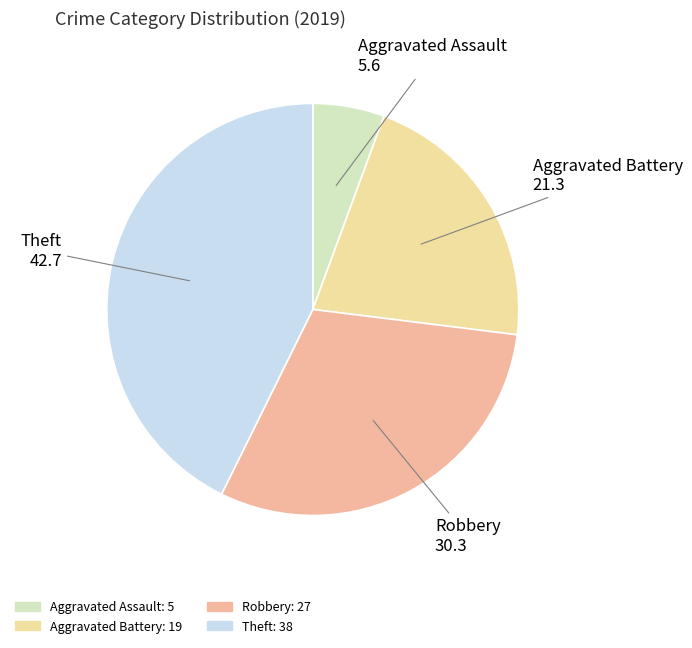

Is there any slice that represents more than half of the pie?

No